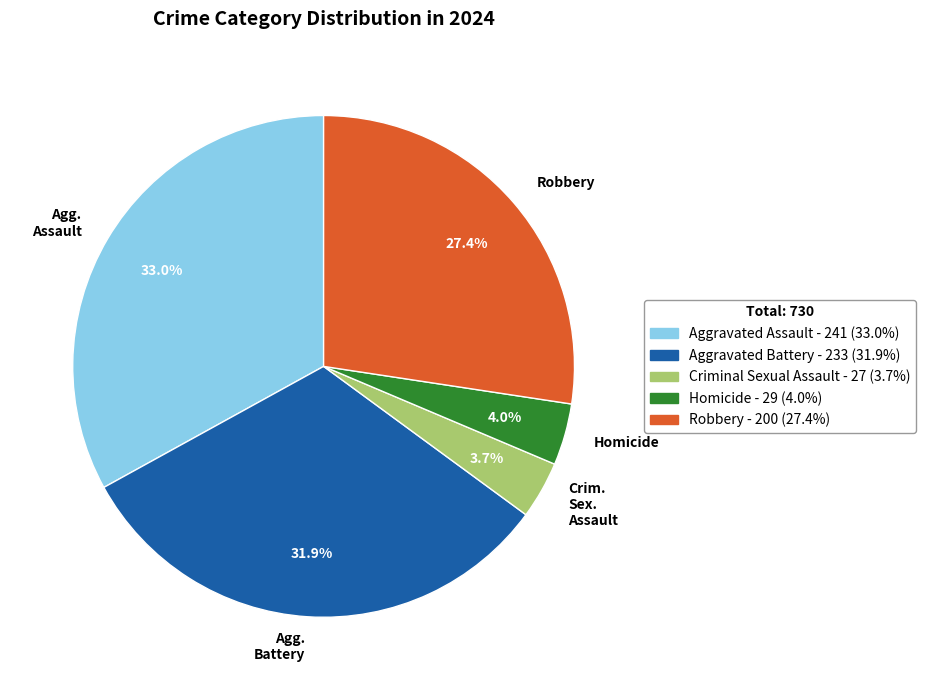

What percentage is the Homicide slice, to the nearest percent?

4%